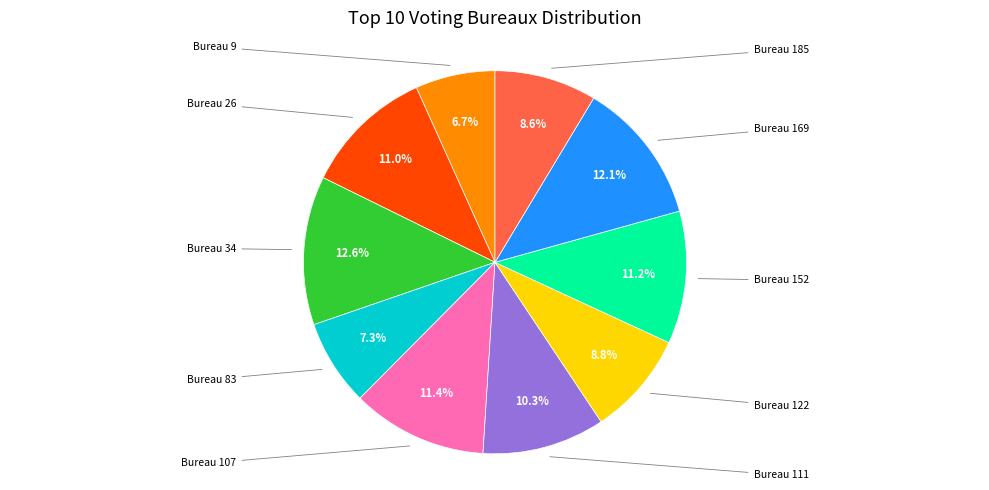

Is there any slice that represents more than half of the pie?

No